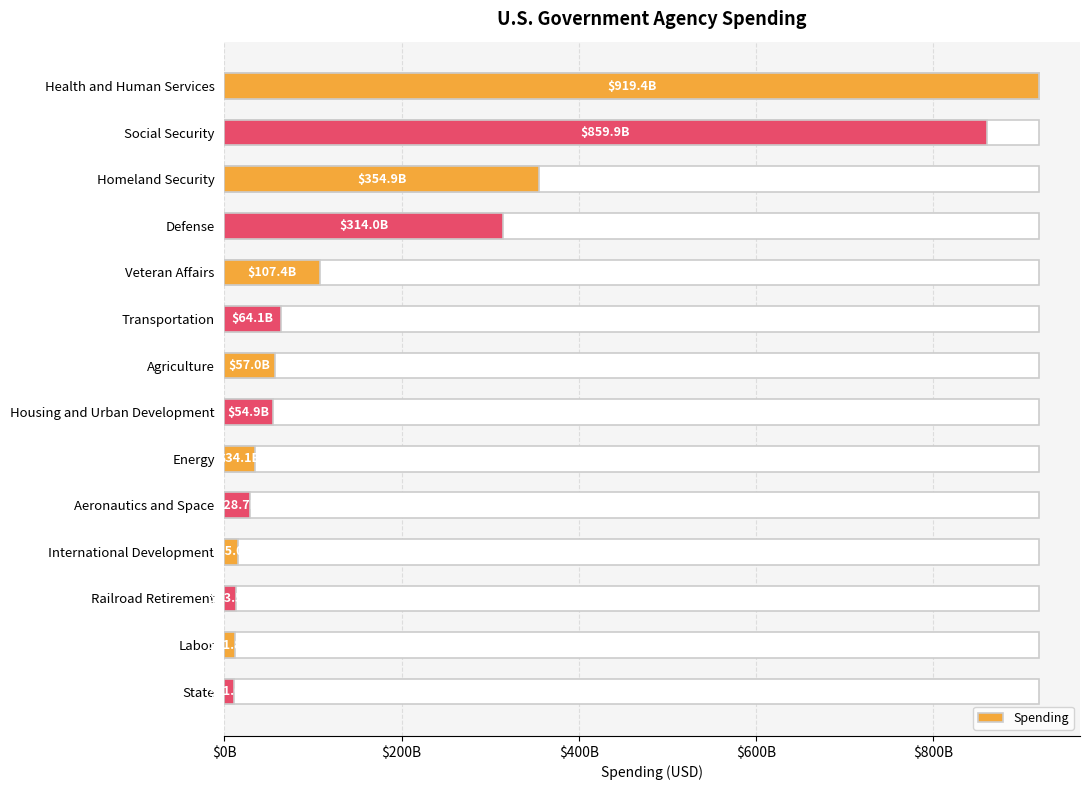

Does the chart contain any negative values?

No